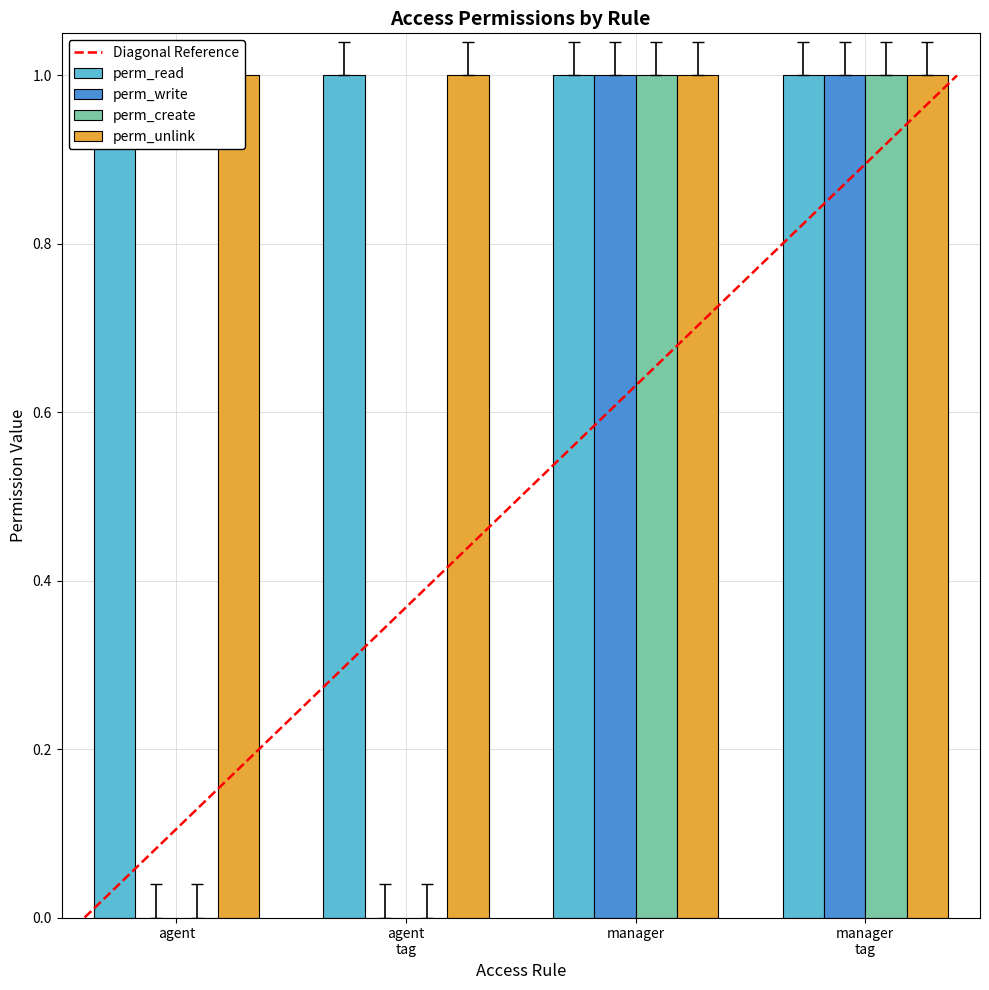

Is the value of perm_write at agent greater than the value of perm_create at manager tag?

No